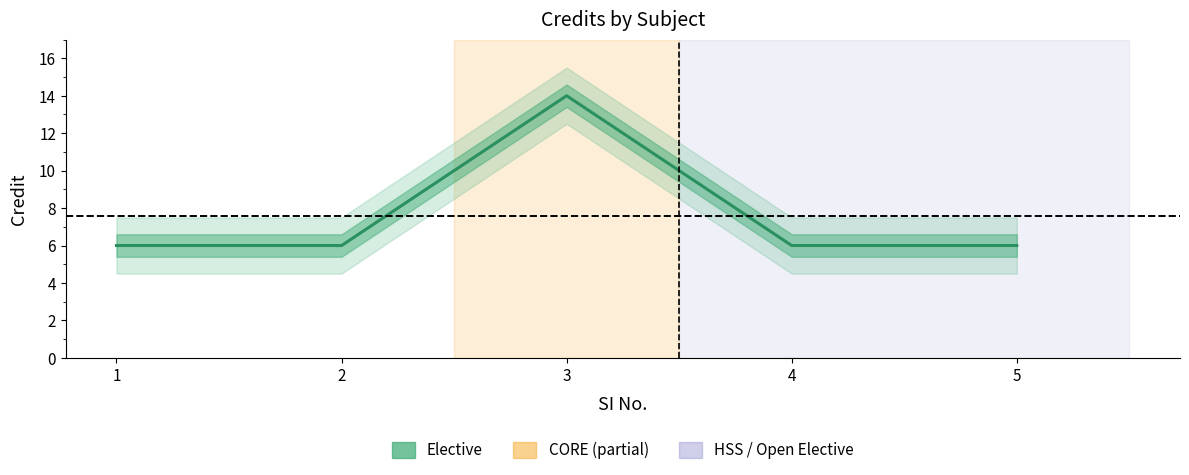

Reading left to right, list all the values displayed in this chart.

6	6	14	6	6